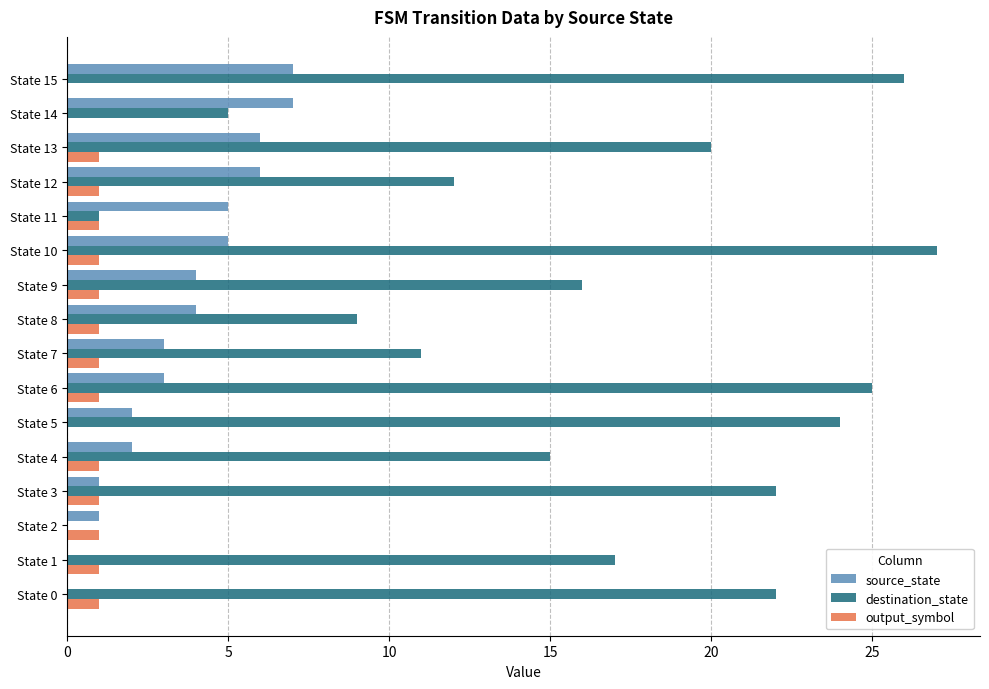

Between State 2 and State 13, which series saw the biggest shift?

destination_state